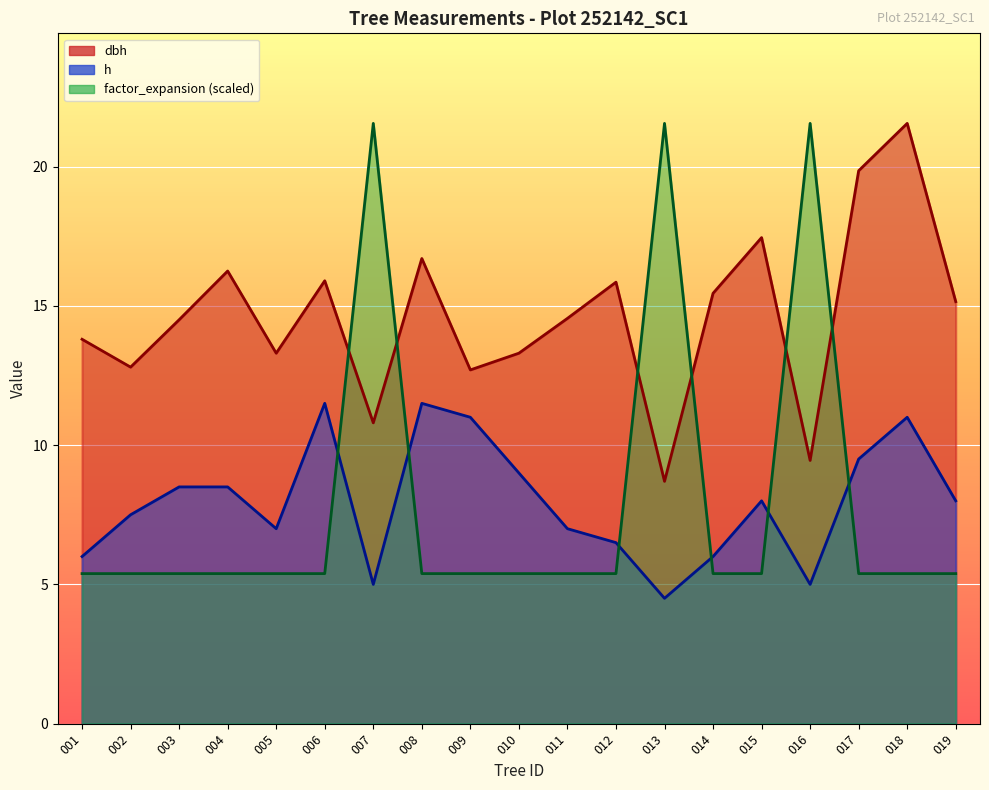

True or false: h has more than 2 interior local peaks.

True